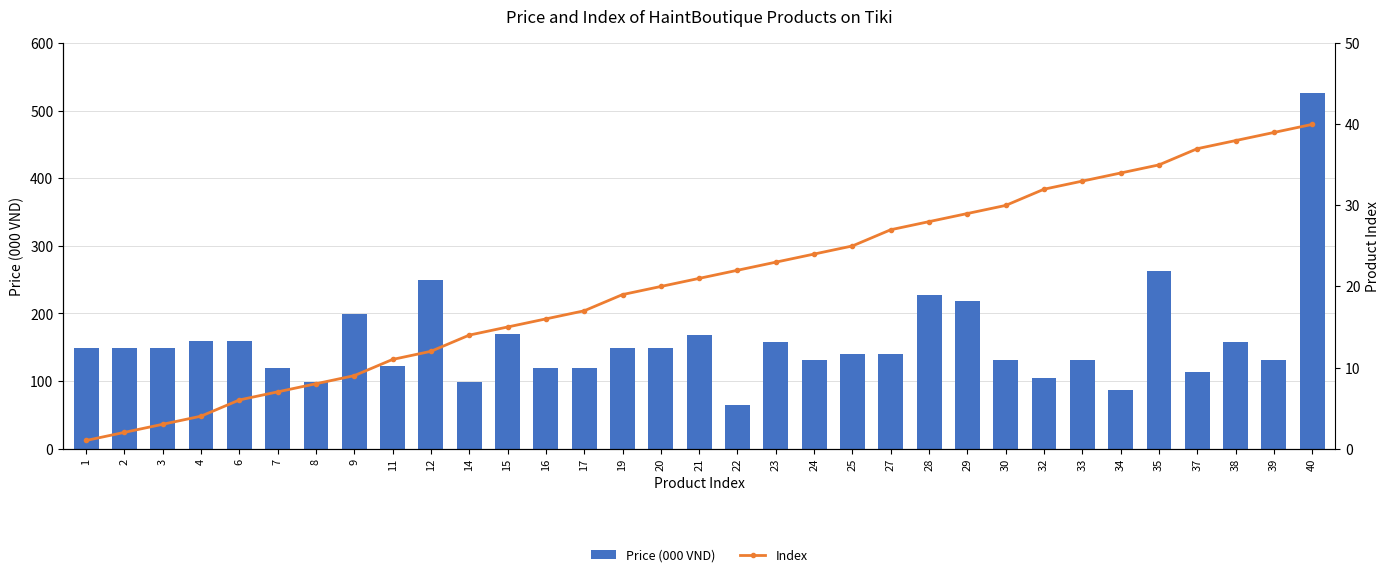

At which category is the sum across all series the highest?

40